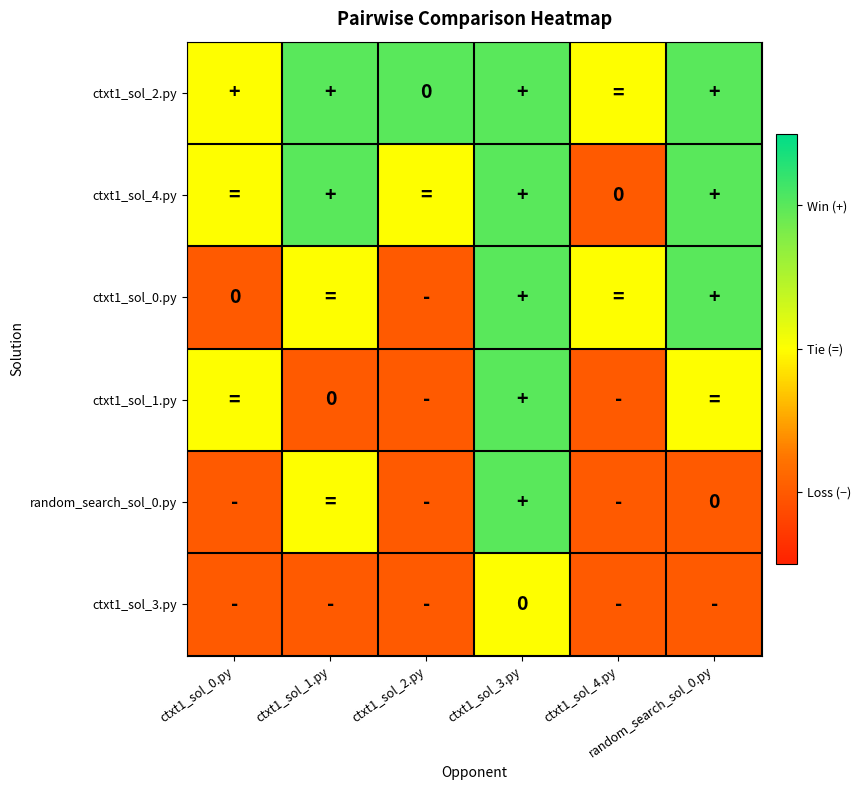

Rank the series by their maximum value, from highest to lowest.

ctxt1_sol_2.py, ctxt1_sol_4.py, ctxt1_sol_0.py, ctxt1_sol_1.py, random_search_sol_0.py, ctxt1_sol_3.py